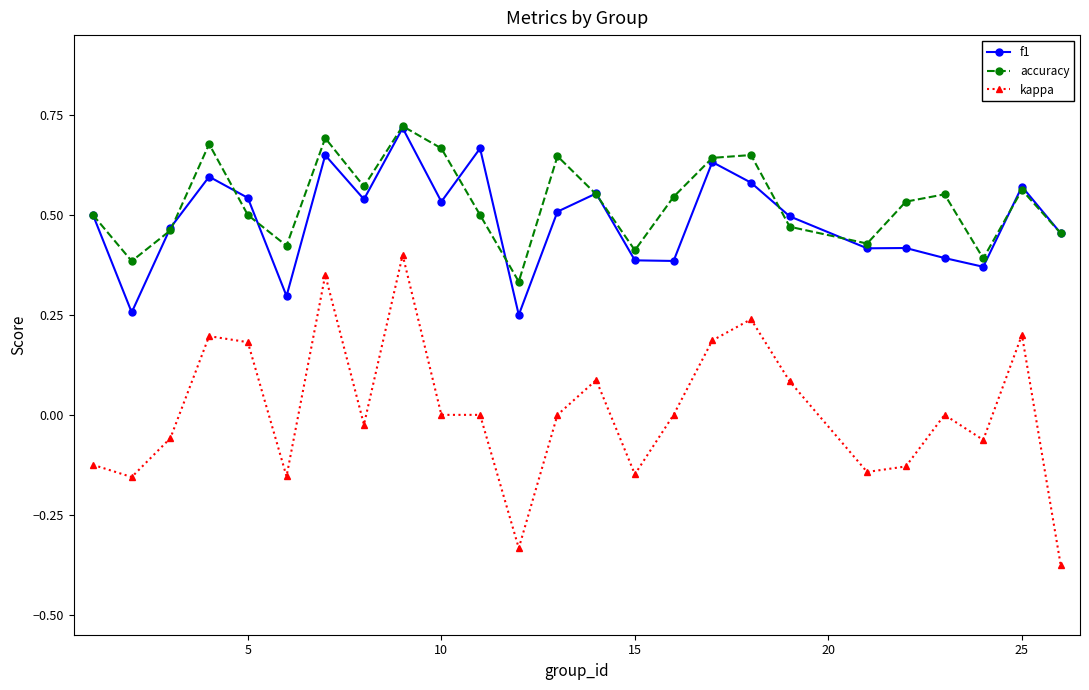

True or false: kappa has more than 2 points higher than both neighbors.

True